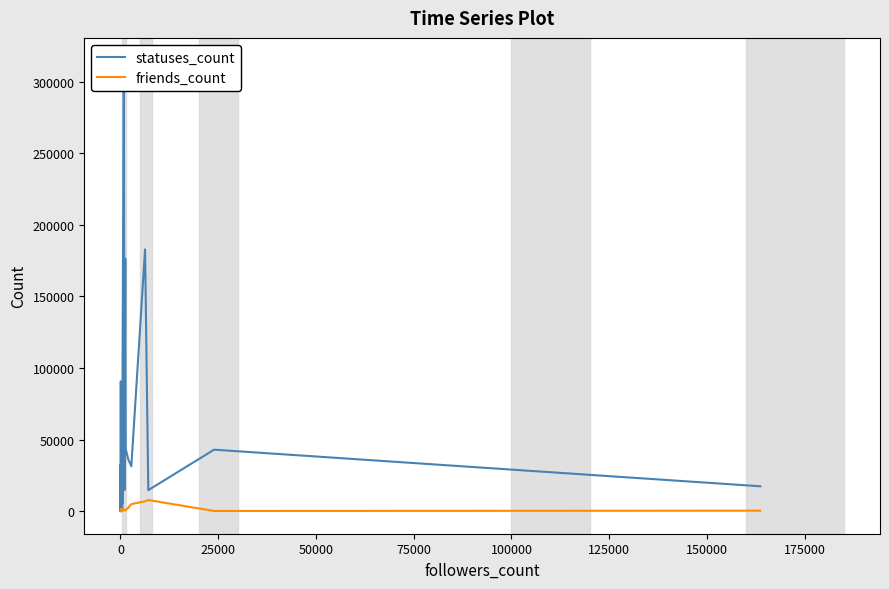

Is the value of friends_count at 21 greater than the value of statuses_count at 18?

No